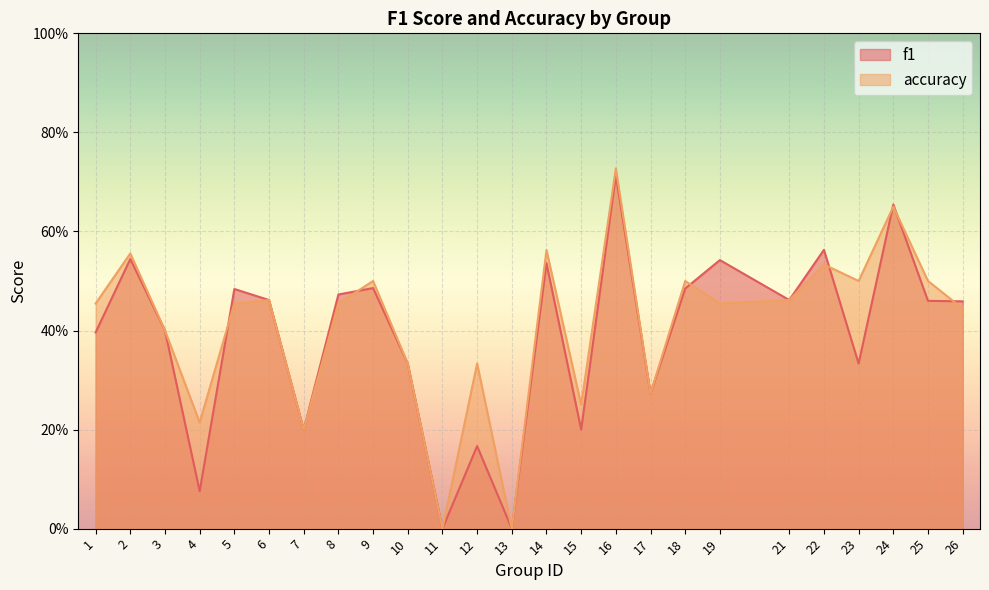

What is the value of the accuracy point at the 7th from the left?

0.2